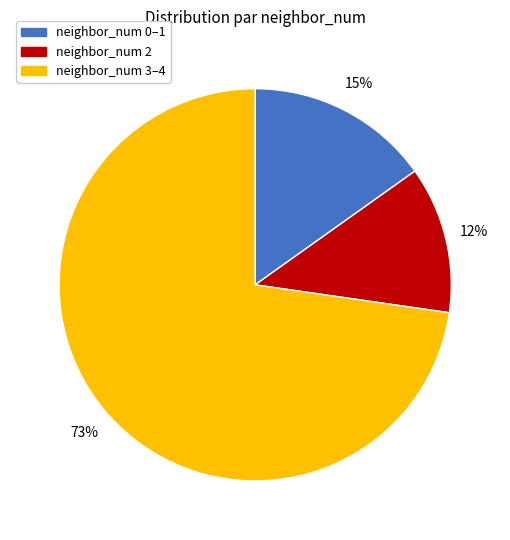

To the nearest percent, what is the average slice percentage?

33%